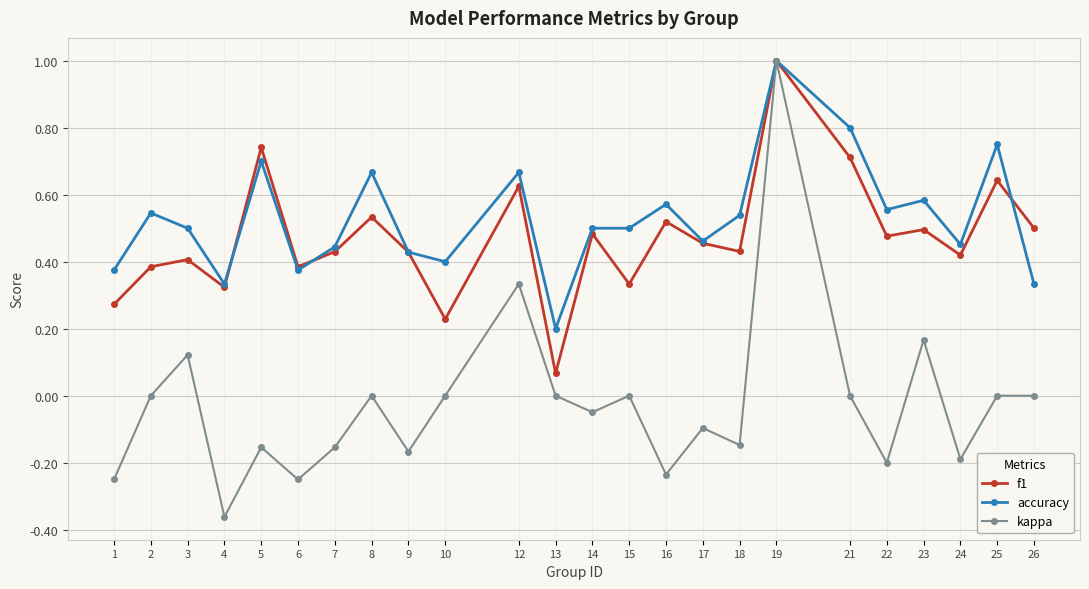

At which label does accuracy reach its peak?

19